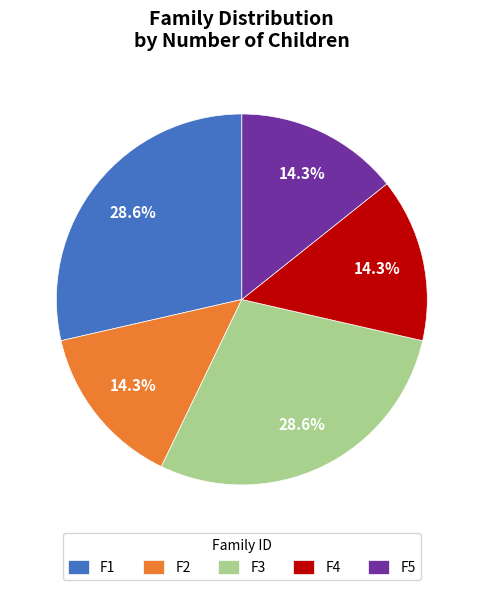

Is F2 the majority of the pie?

No